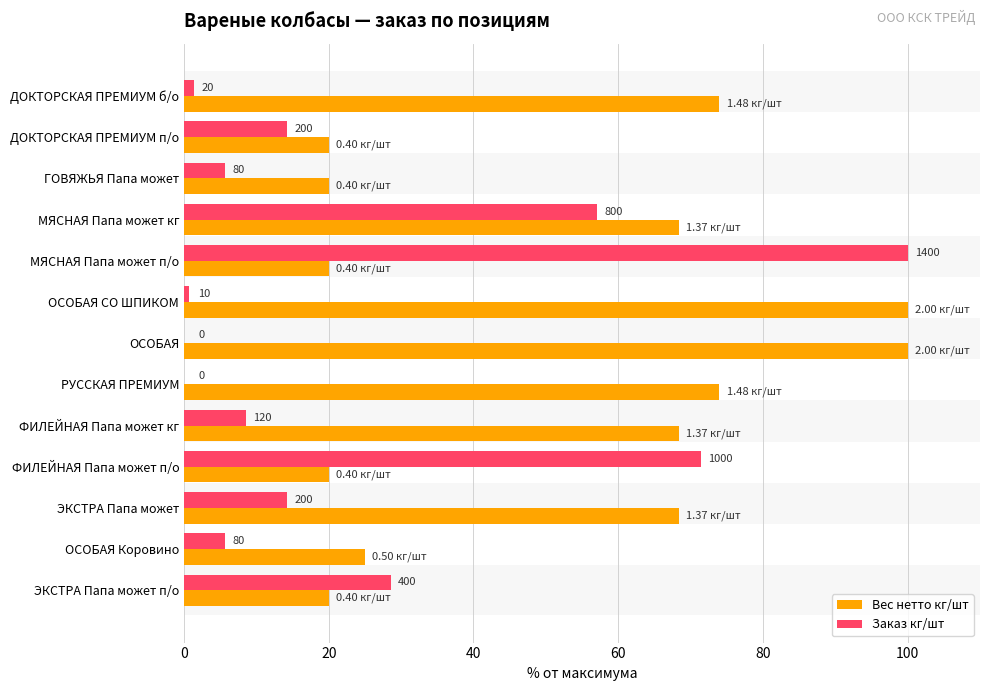

Which series has the largest range (max minus min)?

Заказ кг/шт